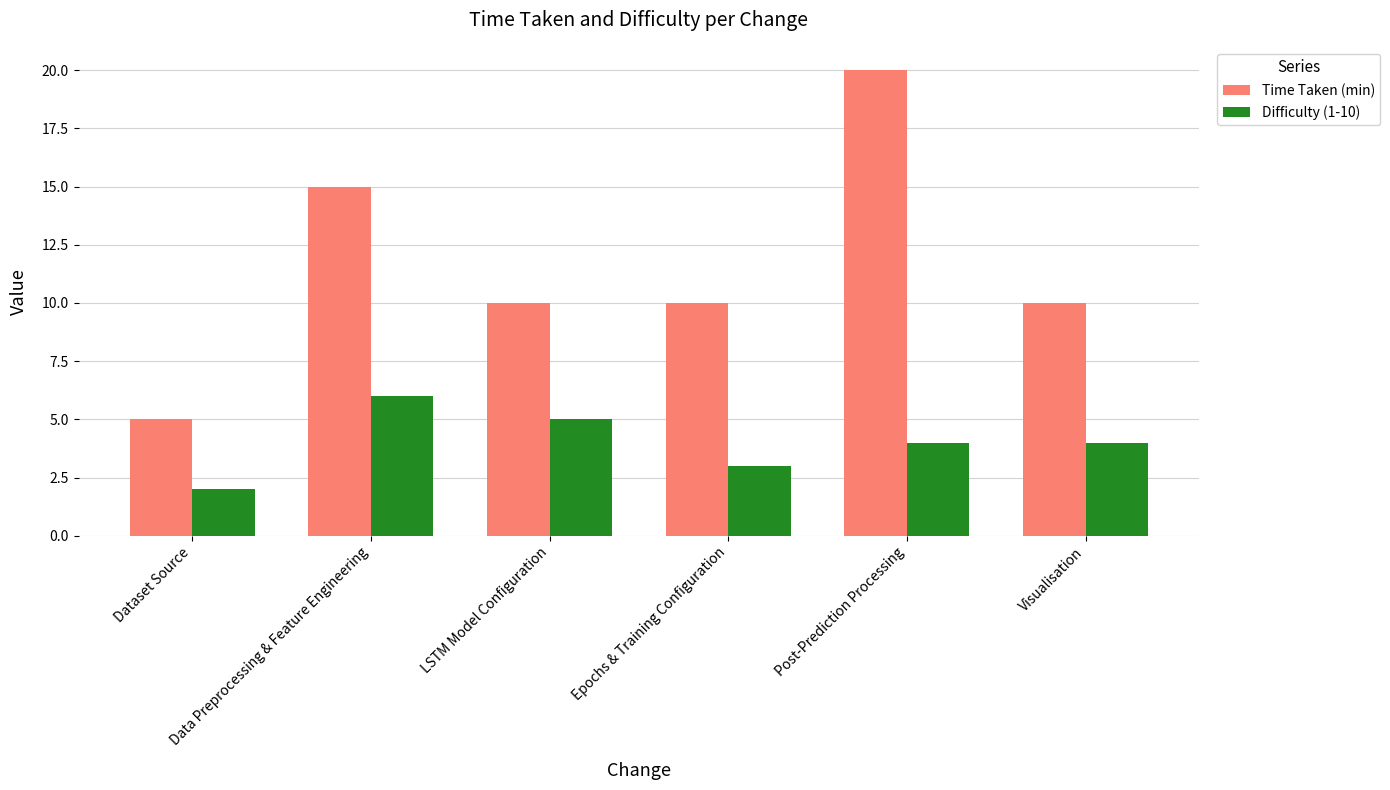

Is the value of Difficulty (1-10) at Visualisation greater than the value of Time Taken (min) at Dataset Source?

No